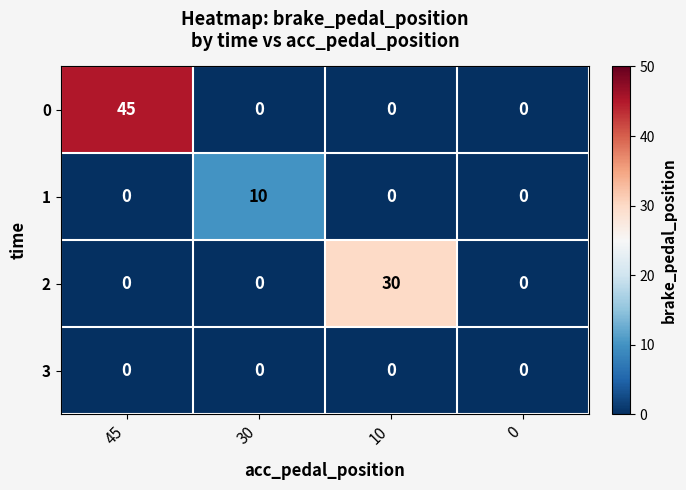

Between 30 and 10, which series saw the biggest shift?

2